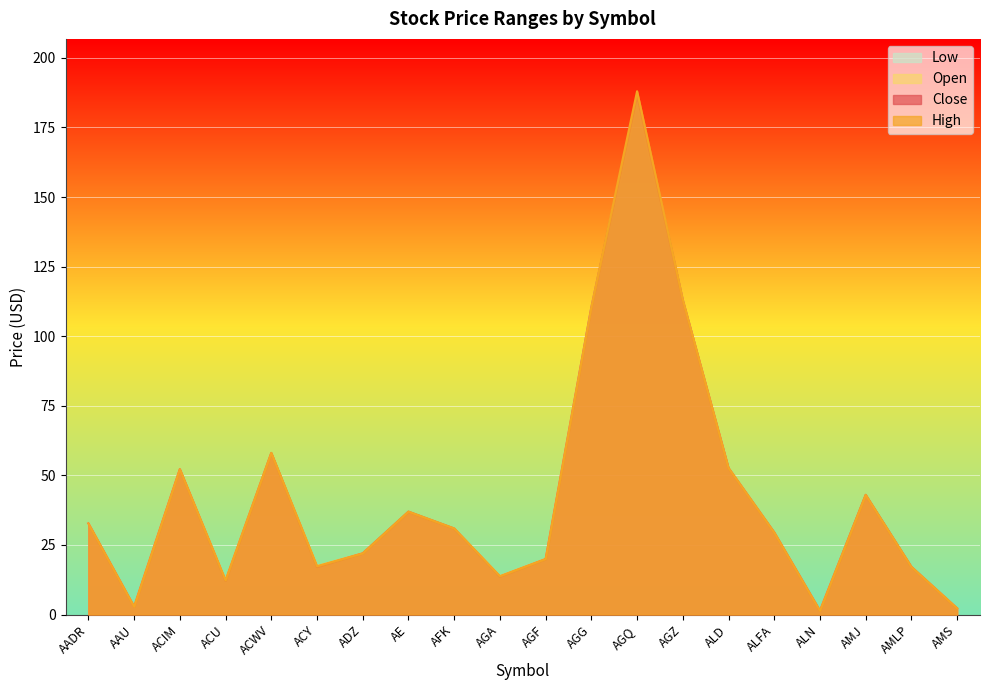

Rank the series at AGA from lowest to highest value.

Low, Close, High, Open